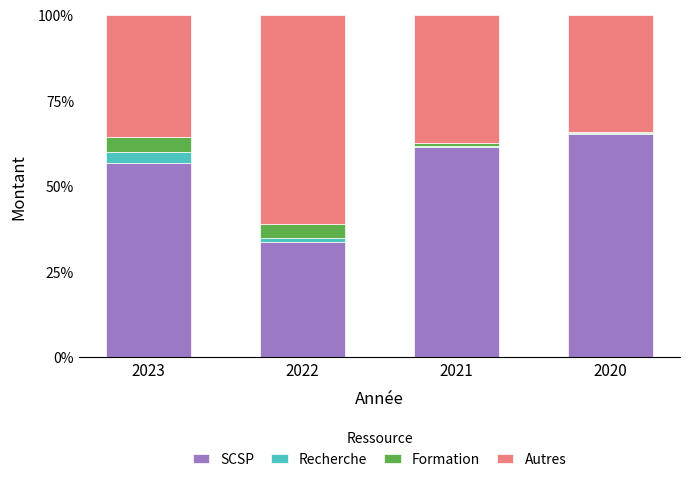

What are all the series names shown in the legend?

SCSP, Recherche, Formation, Autres